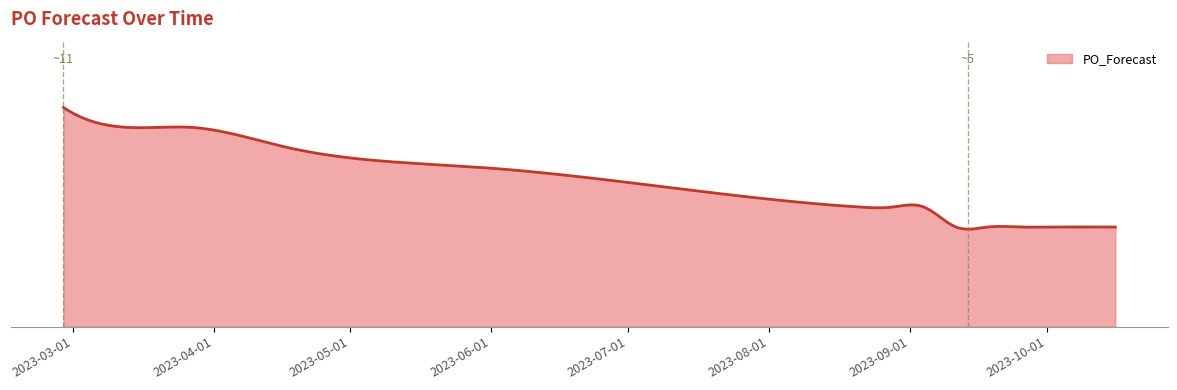

Is this an area chart (filled region under the line)?

Yes